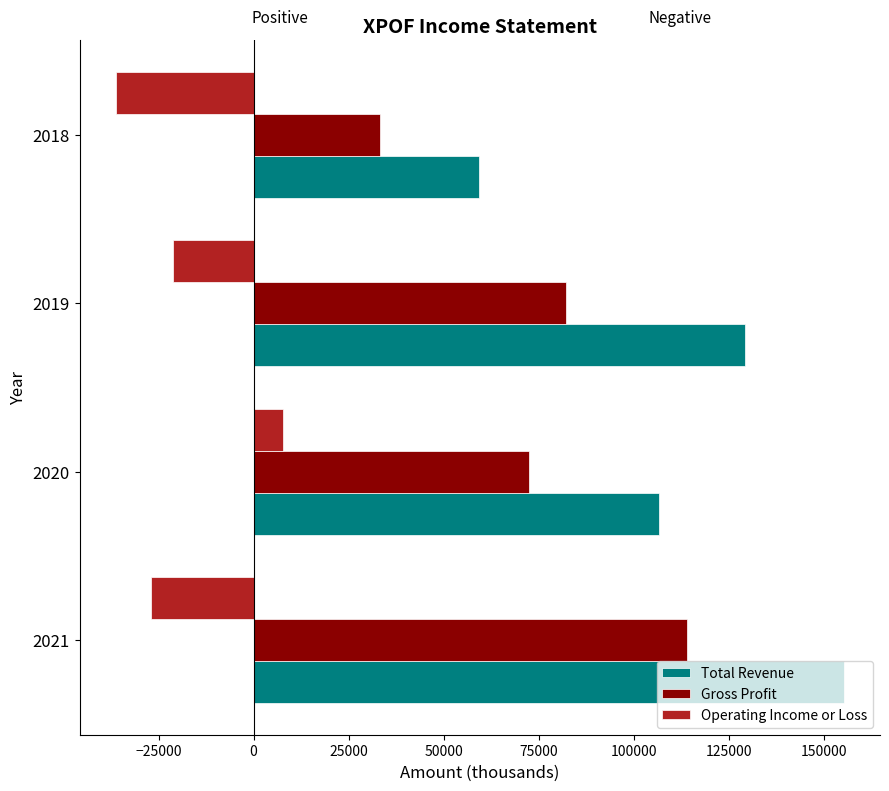

What is the total value across all series at 2018?

56300